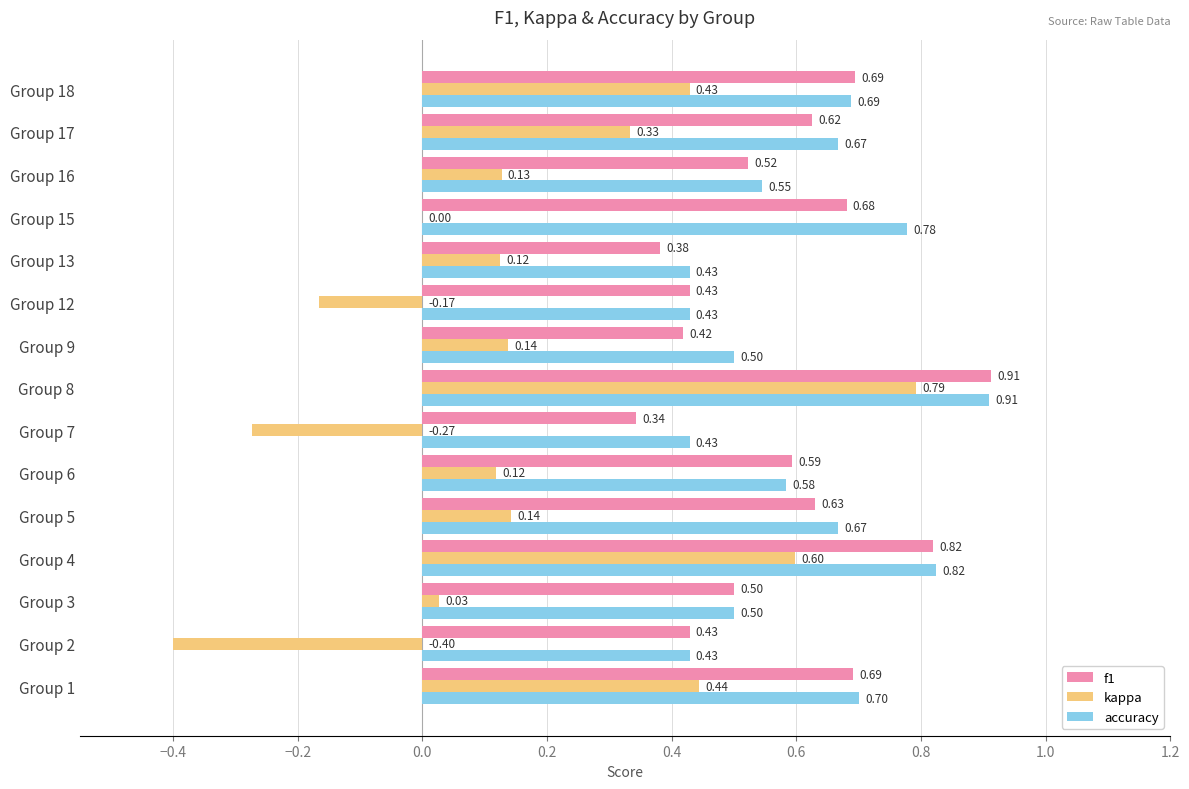

Which series changed the most between Group 5 and Group 7?

kappa